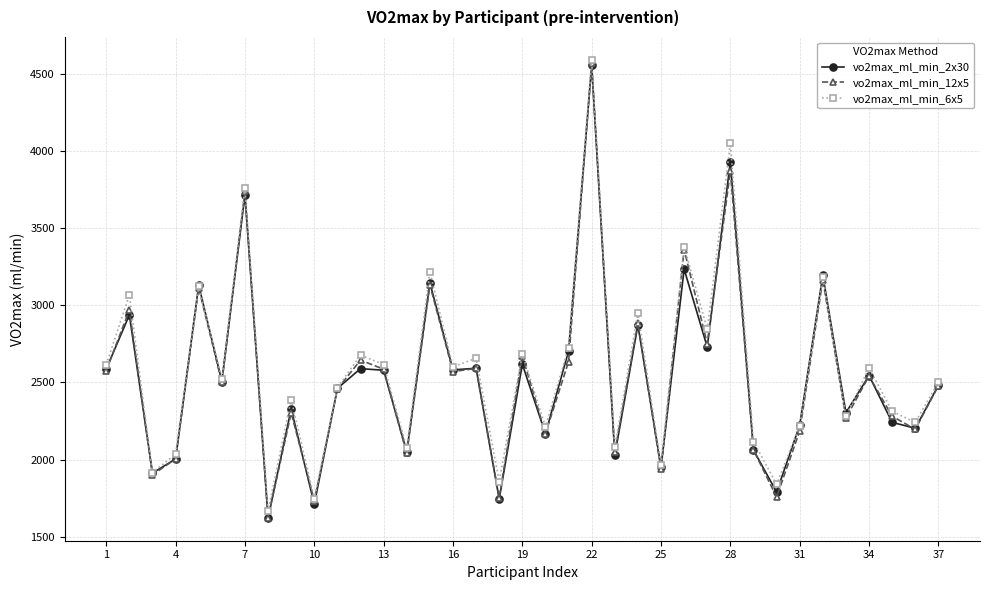

How many lines are shown in the chart?

3